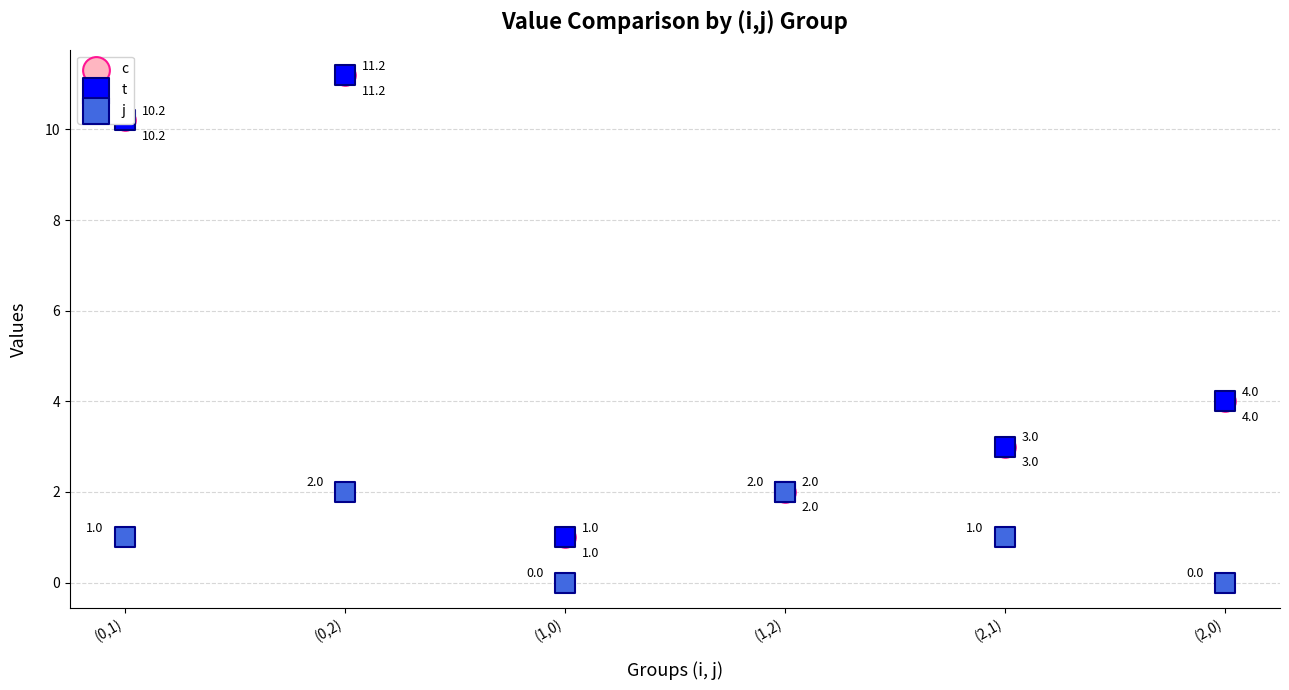

Which series reaches the maximum Y coordinate?

c